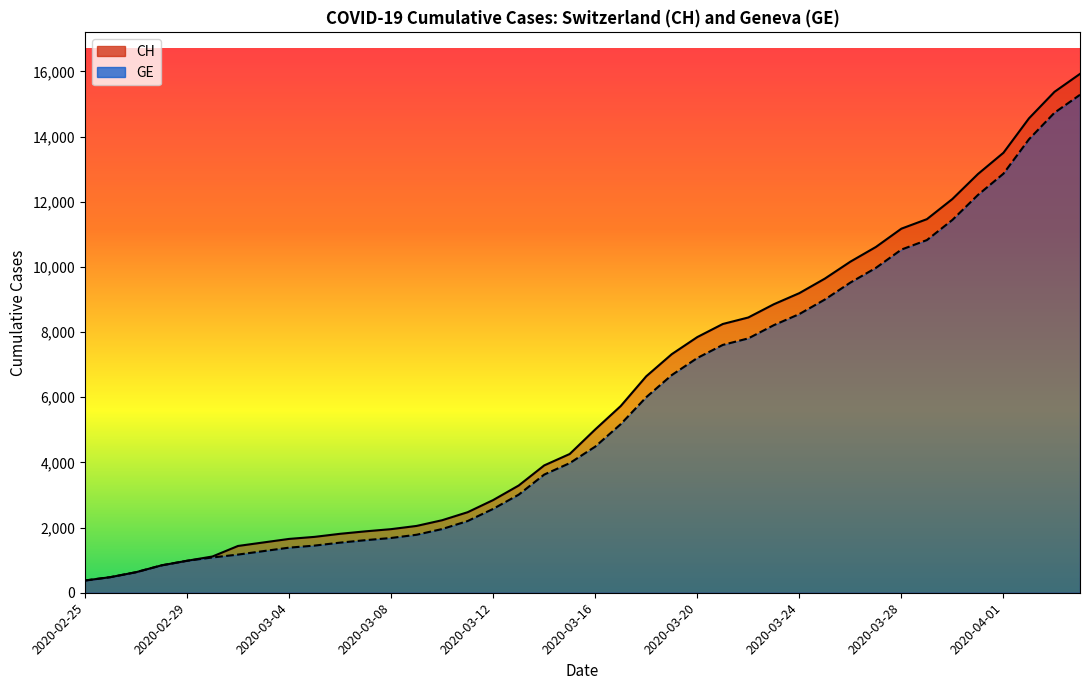

Rank the categories by CH value from lowest to highest.

2020-02-25, 2020-02-26, 2020-02-27, 2020-02-28, 2020-02-29, 2020-03-01, 2020-03-02, 2020-03-03, 2020-03-04, 2020-03-05, 2020-03-06, 2020-03-07, 2020-03-08, 2020-03-09, 2020-03-10, 2020-03-11, 2020-03-12, 2020-03-13, 2020-03-14, 2020-03-15, 2020-03-16, 2020-03-17, 2020-03-18, 2020-03-19, 2020-03-20, 2020-03-21, 2020-03-22, 2020-03-23, 2020-03-24, 2020-03-25, 2020-03-26, 2020-03-27, 2020-03-28, 2020-03-29, 2020-03-30, 2020-03-31, 2020-04-01, 2020-04-02, 2020-04-03, 2020-04-04